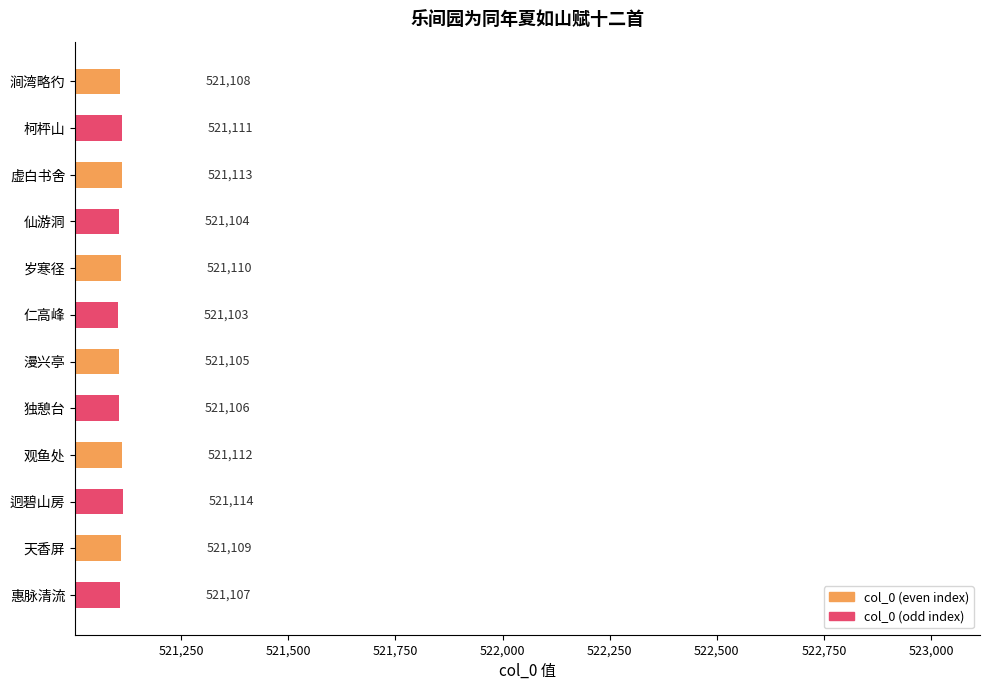

At which category is the sum across all series the highest?

观鱼处